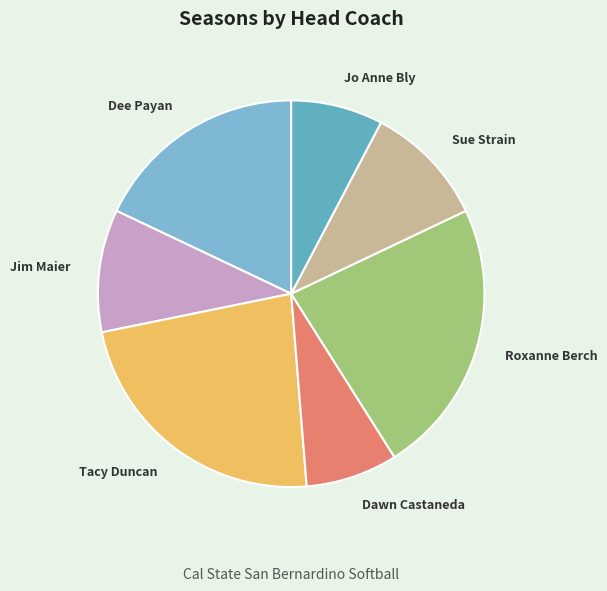

Is there a majority slice in this chart?

No